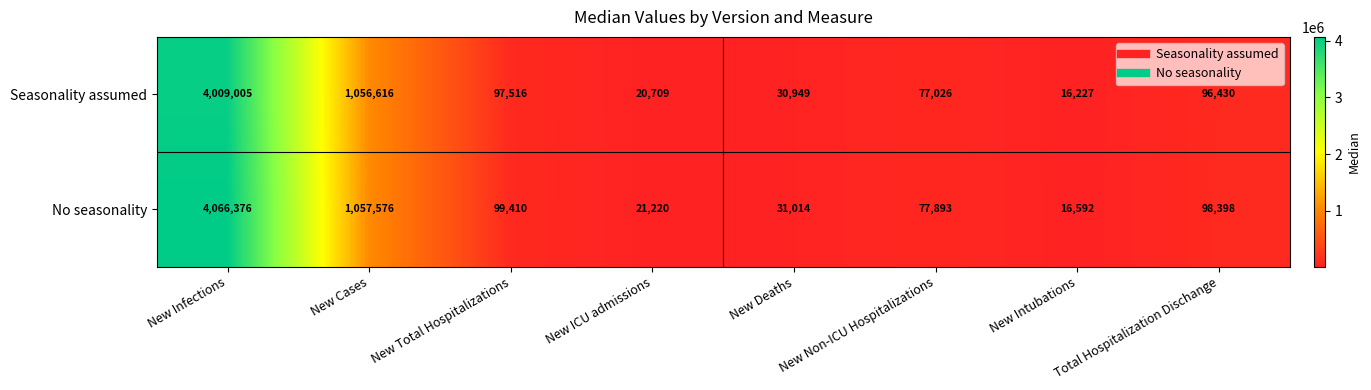

What is the difference between the No seasonality values at New Infections and Total Hospitalization Dischange?

3967978